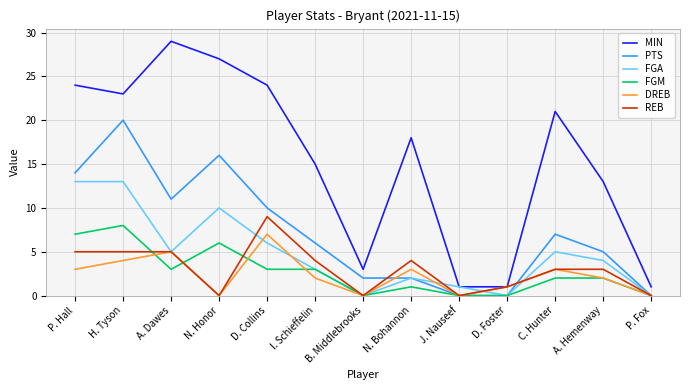

Is it true that DREB equals 2 at H. Tyson?

False